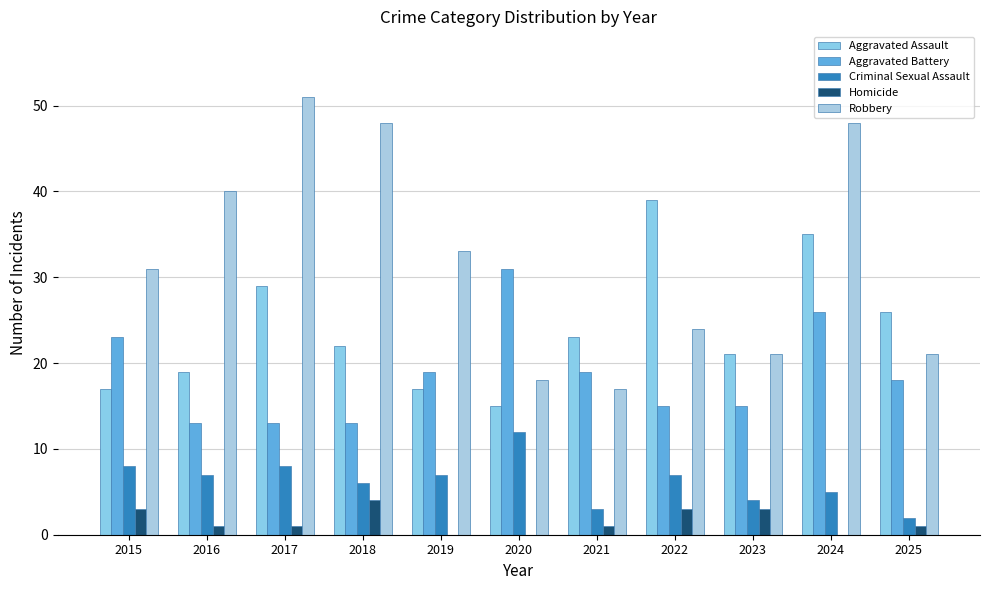

What is the difference between the maximum and minimum values in the Robbery series?

34